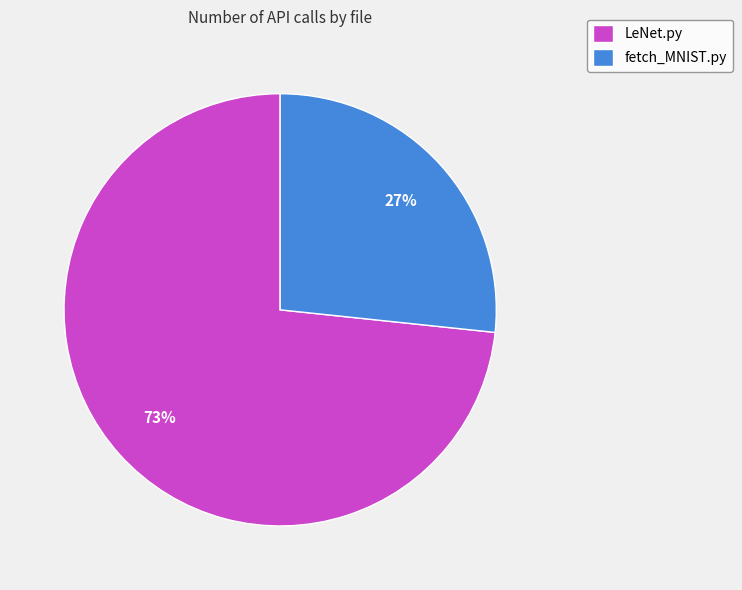

True or false: LeNet.py accounts for 81% of the total.

False